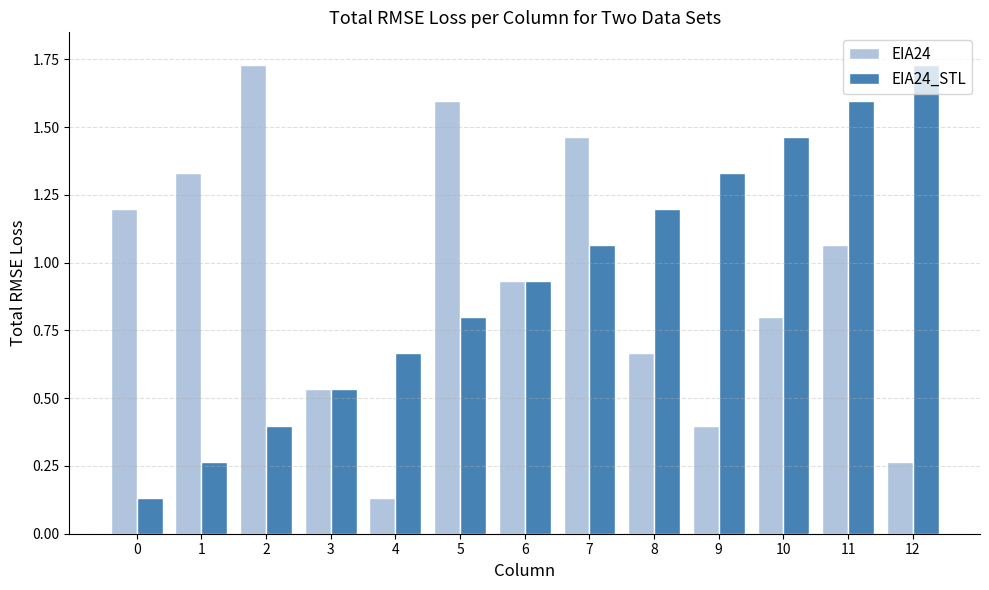

At which category is the sum across all series the highest?

11